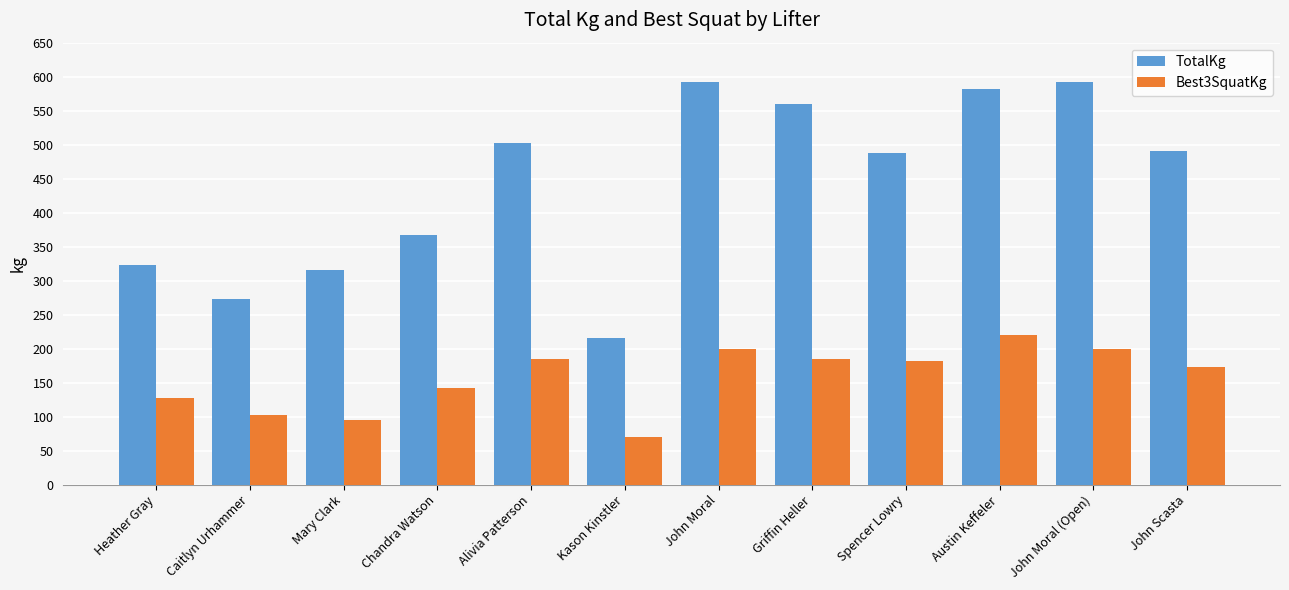

The value of Best3SquatKg at Griffin Heller is 185.0. True or false?

True